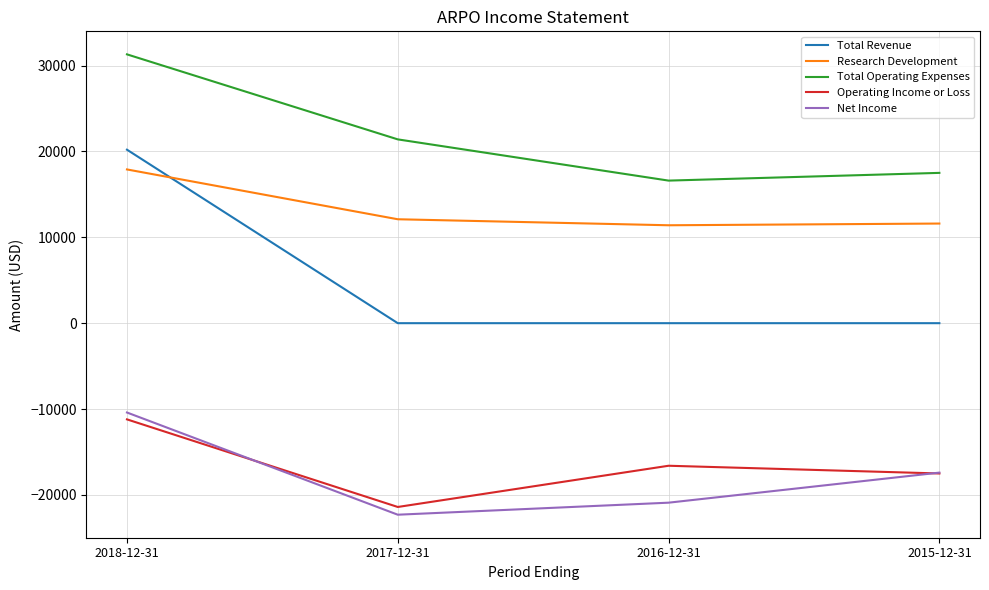

At which label is Research Development closest to 14650?

2017-12-31